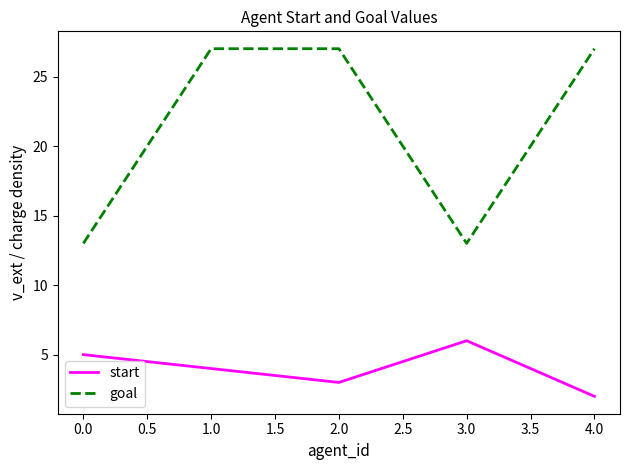

How many values in the start series are below 4?

2